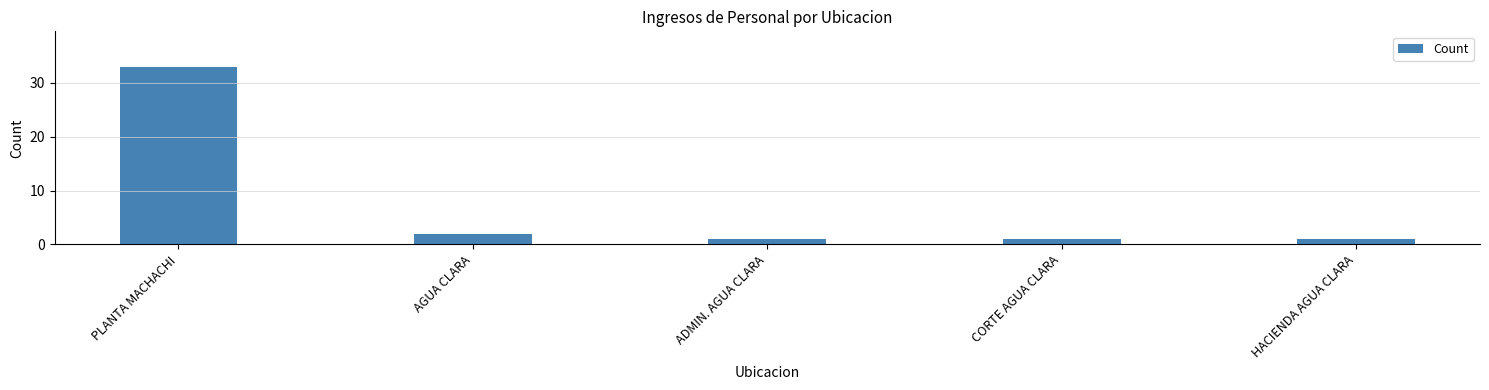

Are the bars horizontal?

No